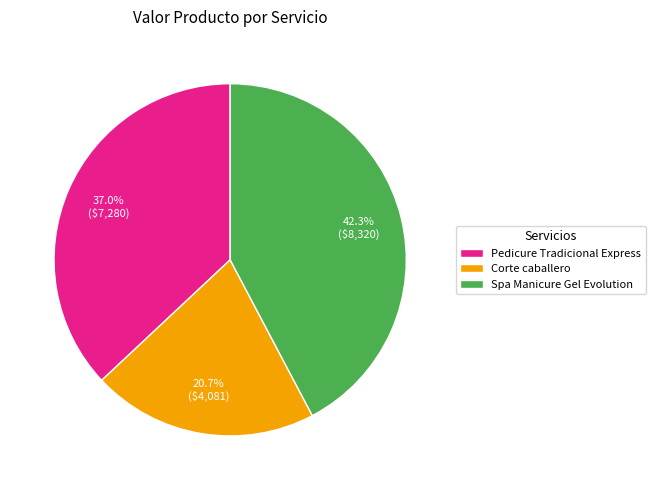

Is the sum of Spa Manicure Gel Evolution and Corte caballero greater than half?

Yes